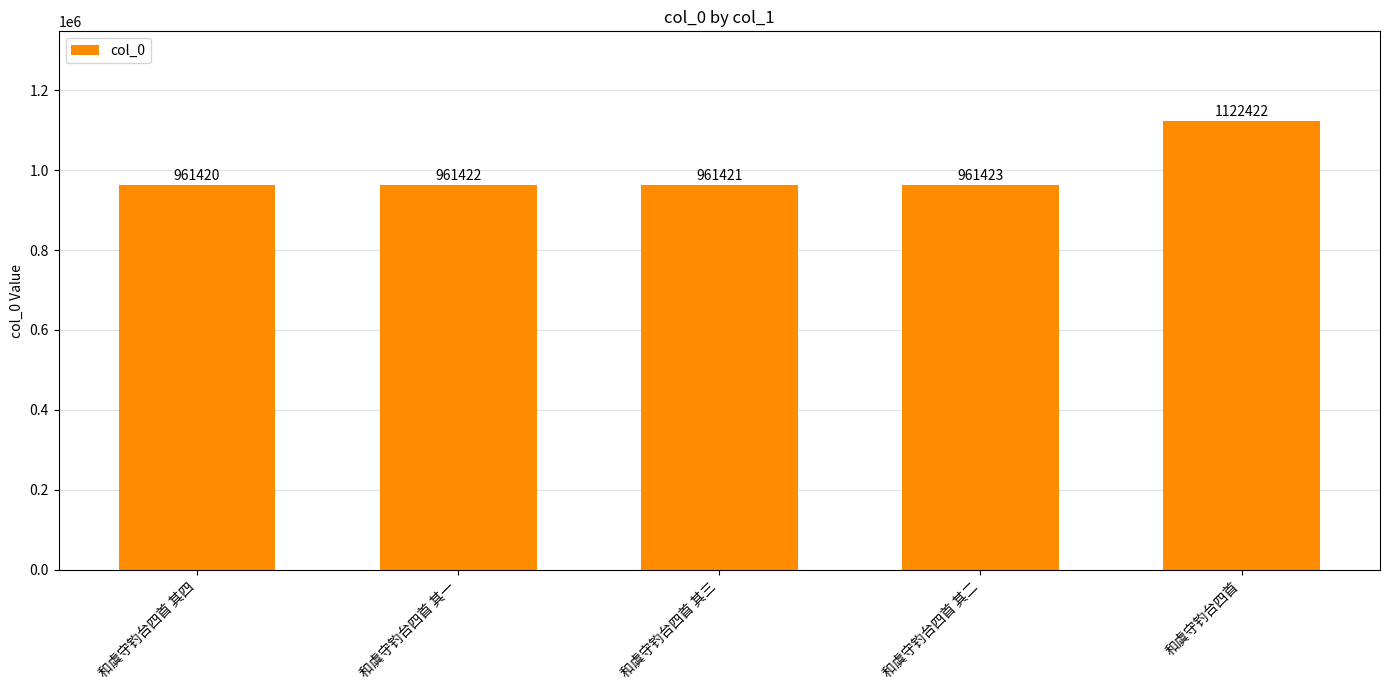

List the labels in order of value, smallest first.

和虞守钓台四首 其四, 和虞守钓台四首 其三, 和虞守钓台四首 其一, 和虞守钓台四首 其二, 和虞守钓台四首